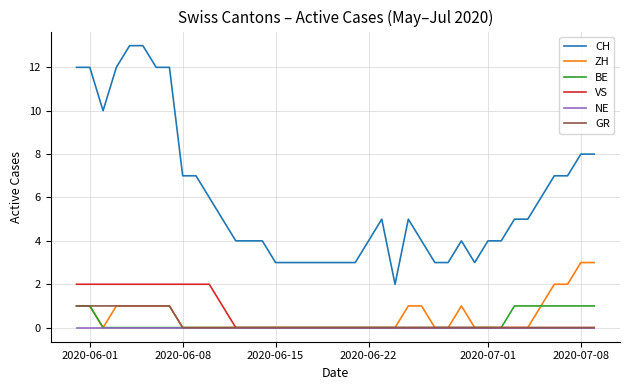

True or false: CH and GR cross at least once.

False